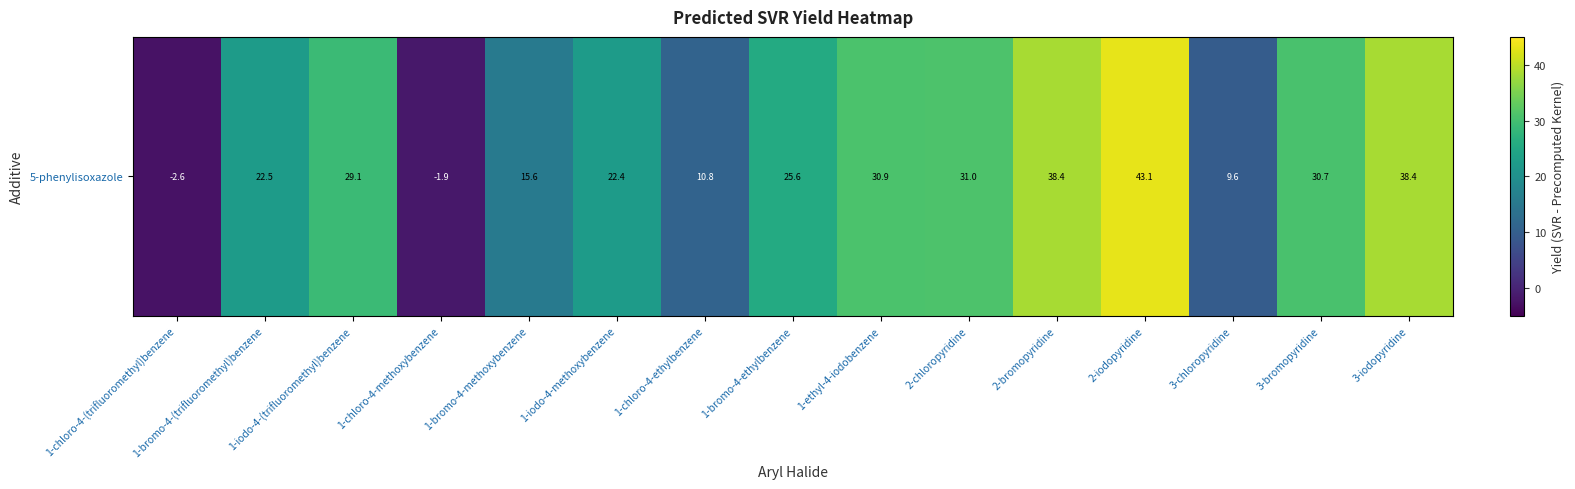

What is the average value?

22.9